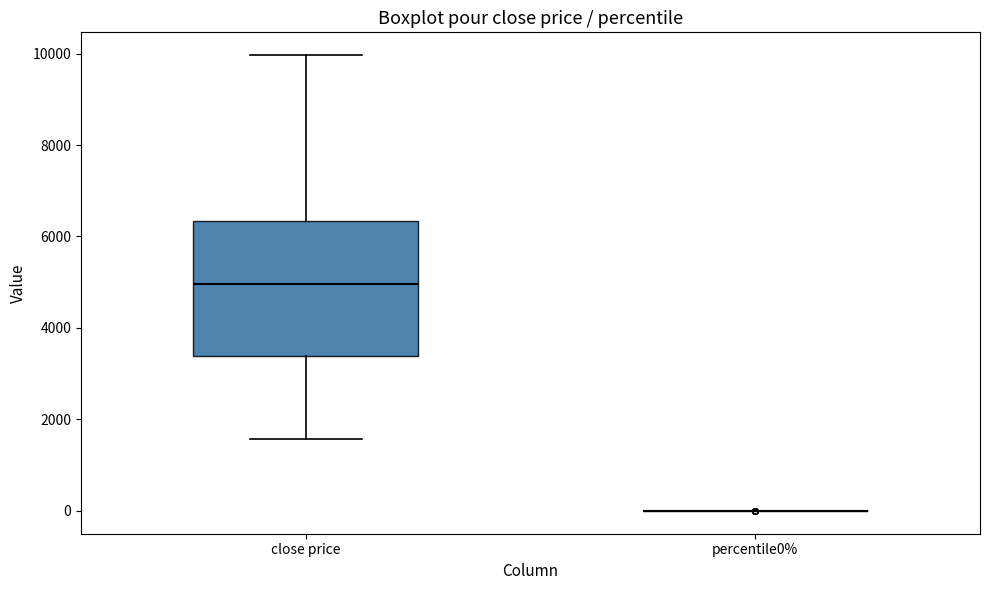

Comparing the boxes themselves (not the whiskers), which one is the tallest?

close price